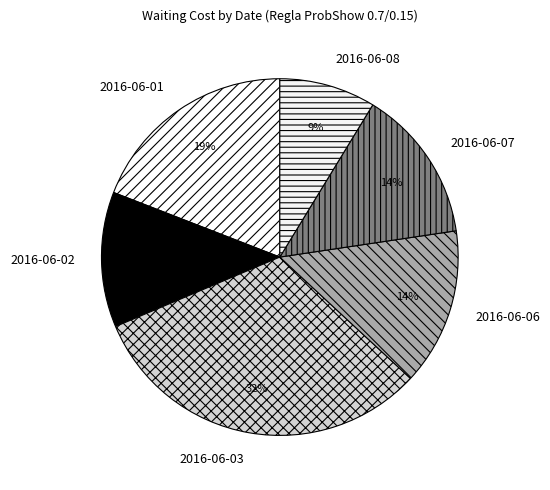

The 2016-06-02 slice represents 12% of the pie. True or false?

True